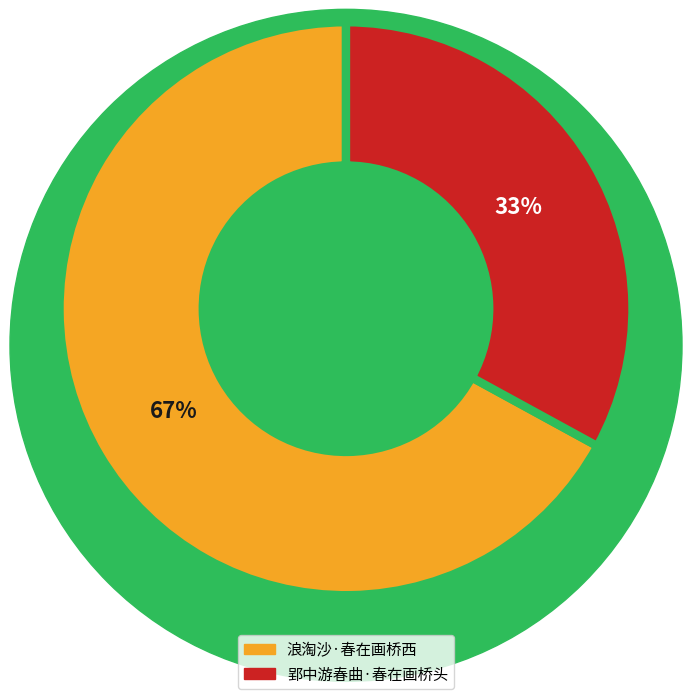

To the nearest percent, what is the difference between the 浪淘沙·春在画桥西 and 郢中游春曲·春在画桥头 slice percentages?

34%